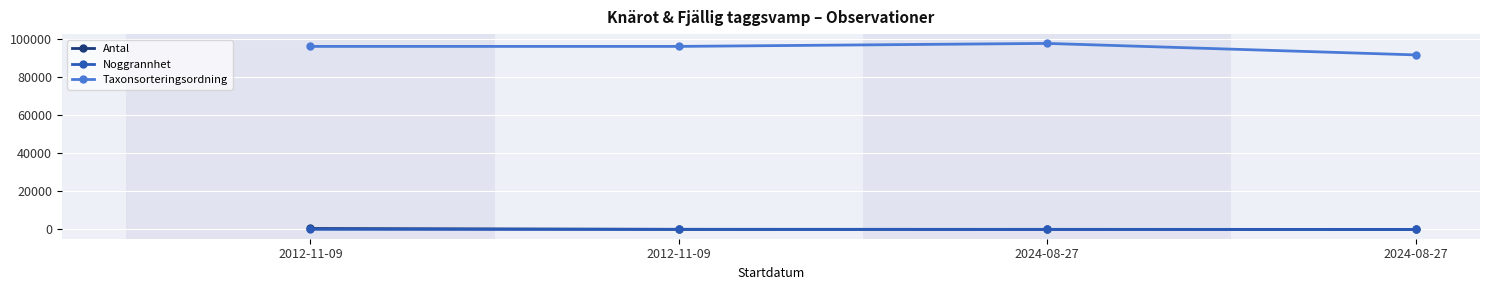

What are all the series names shown in the legend?

Antal, Noggrannhet, Taxonsorteringsordning